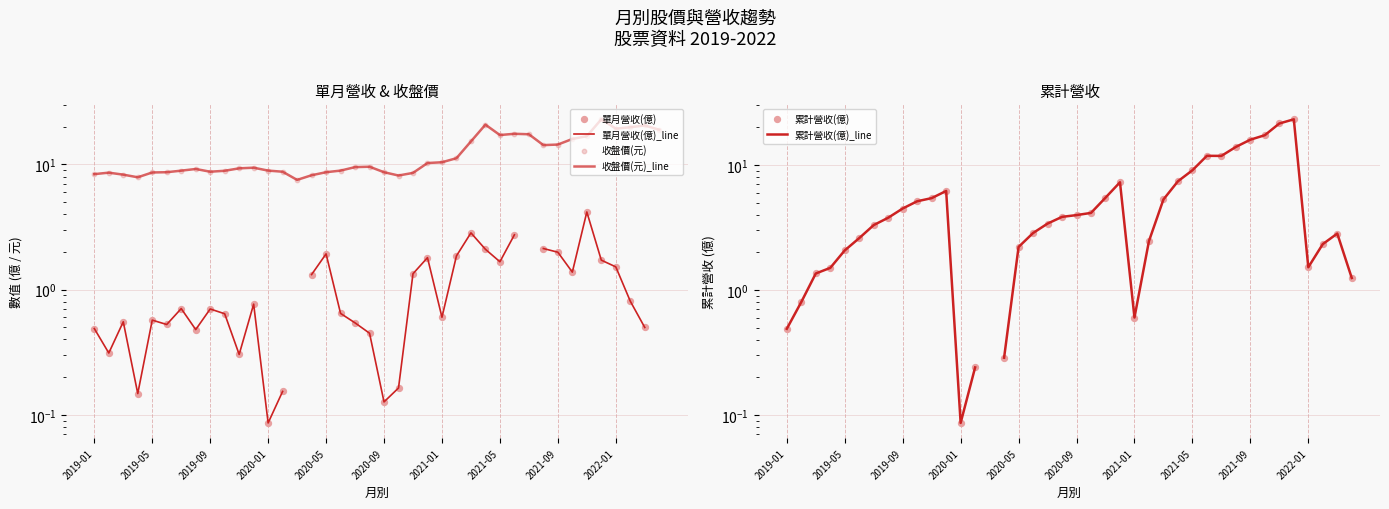

Which series has the largest Y range (max minus min)?

累計營收(億)_line